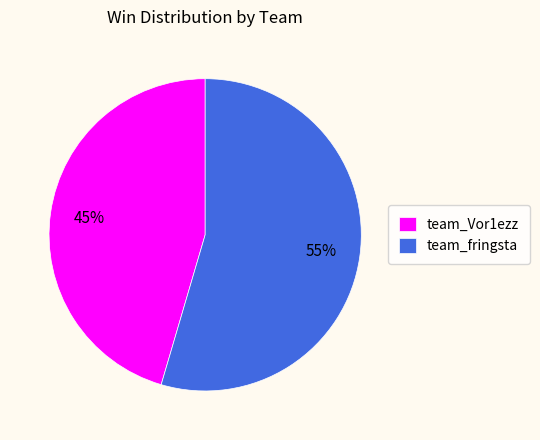

Do team_fringsta and team_Vor1ezz together represent more than half of the pie?

Yes